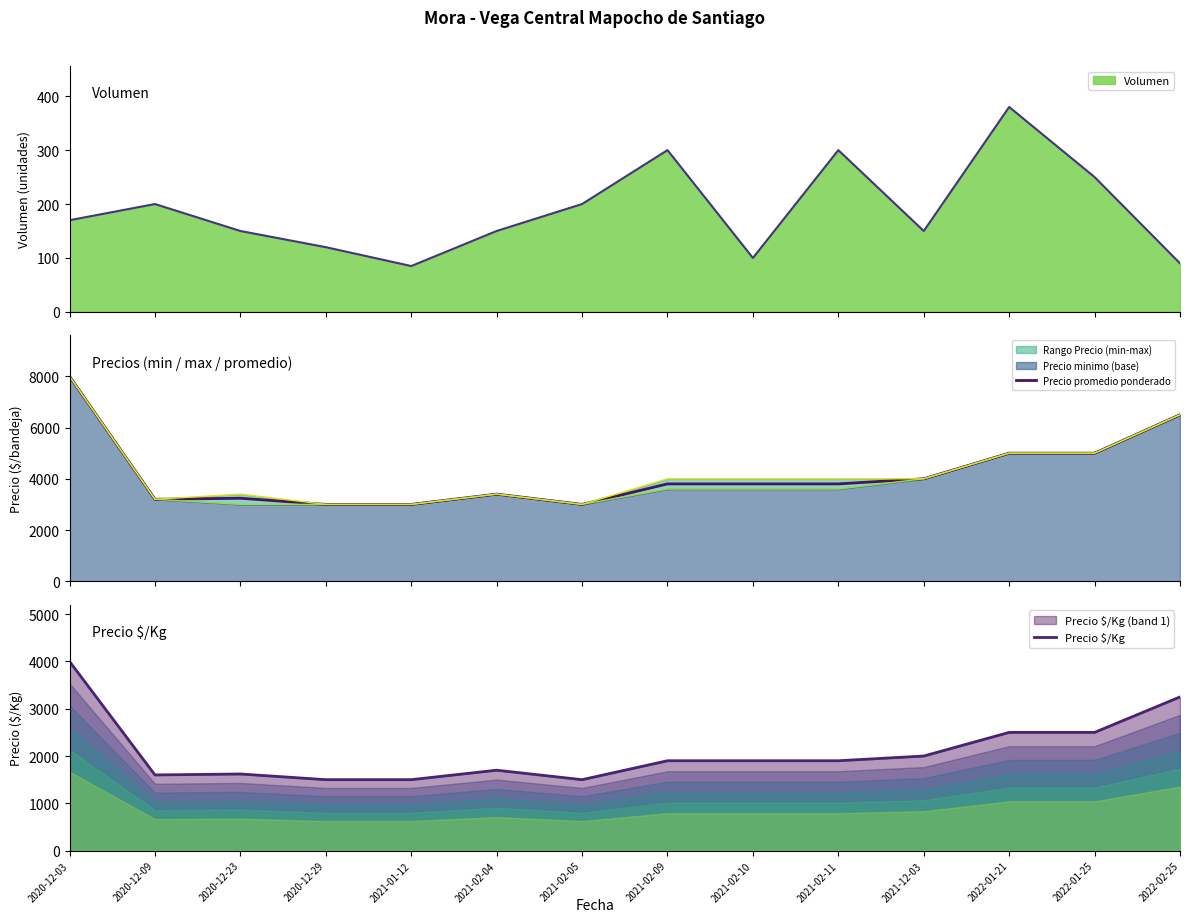

Read the Precio $/Kg value at 2020-12-23, to the nearest 100.

1600